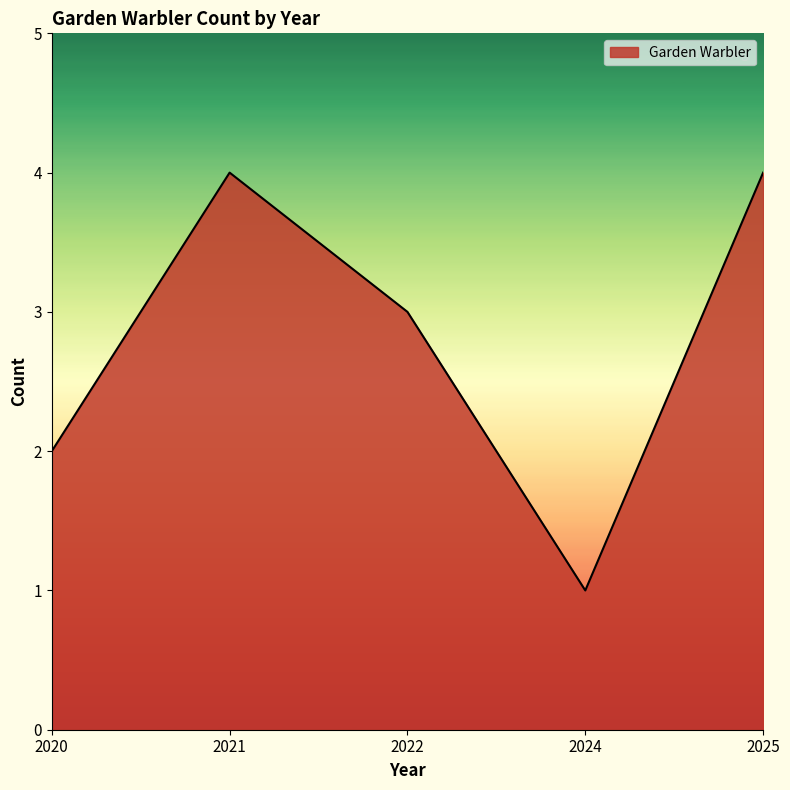

The value at 2021 is 1. True or false?

False